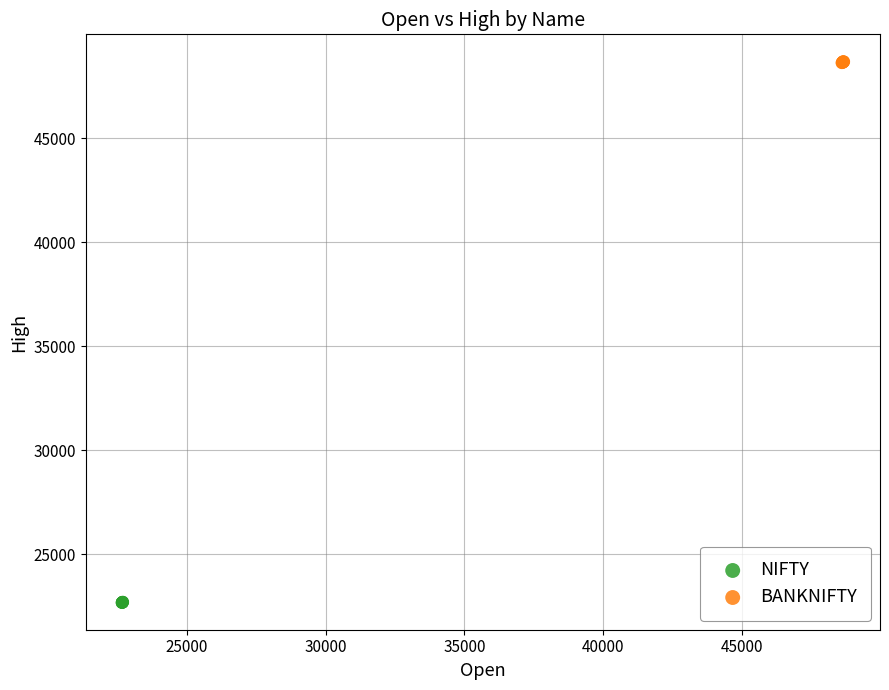

Which series reaches the maximum Y coordinate?

BANKNIFTY